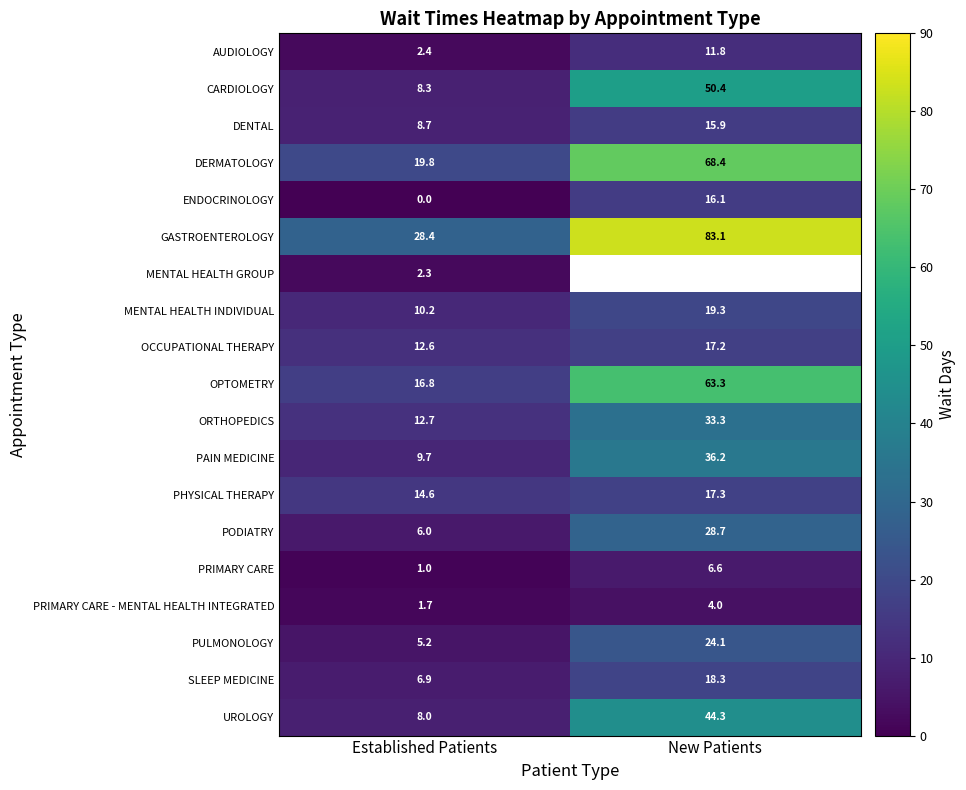

How many data points does each series have?

2